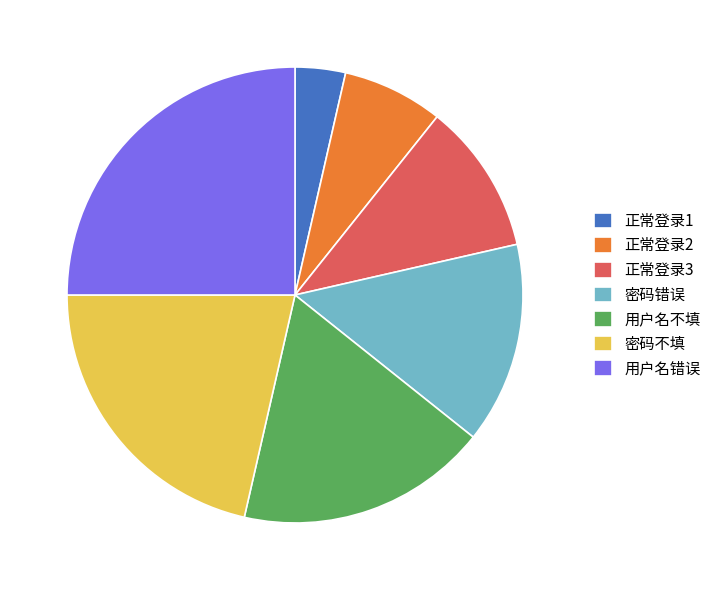

What is the ratio of the value at 密码不填 to the value at 用户名错误?

0.9